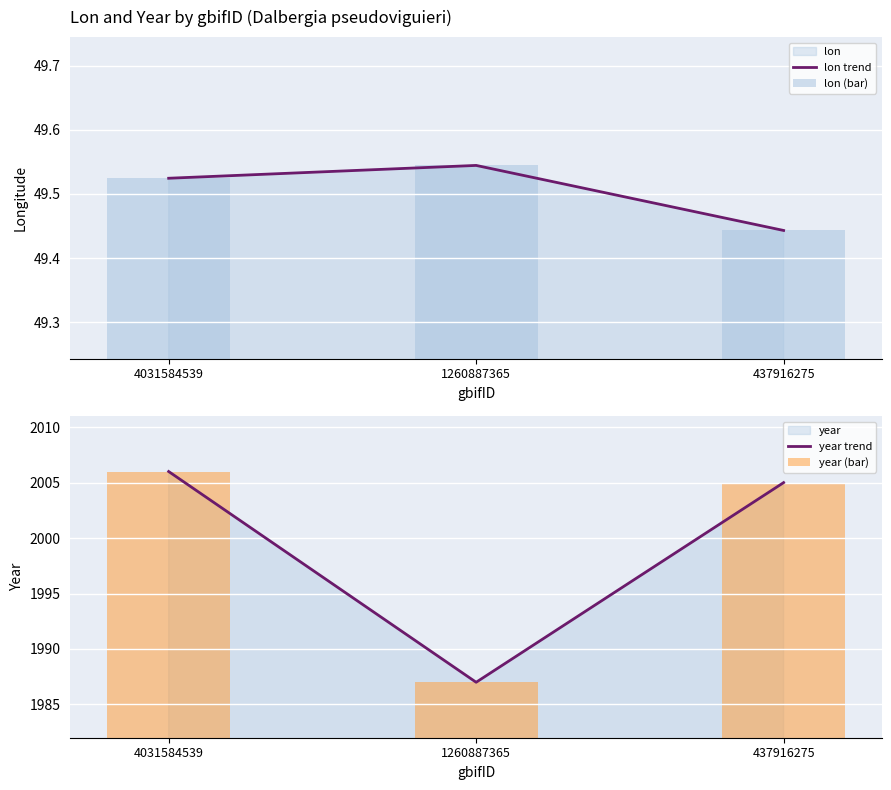

Read the year (bar) value at 437916275.

2005.0